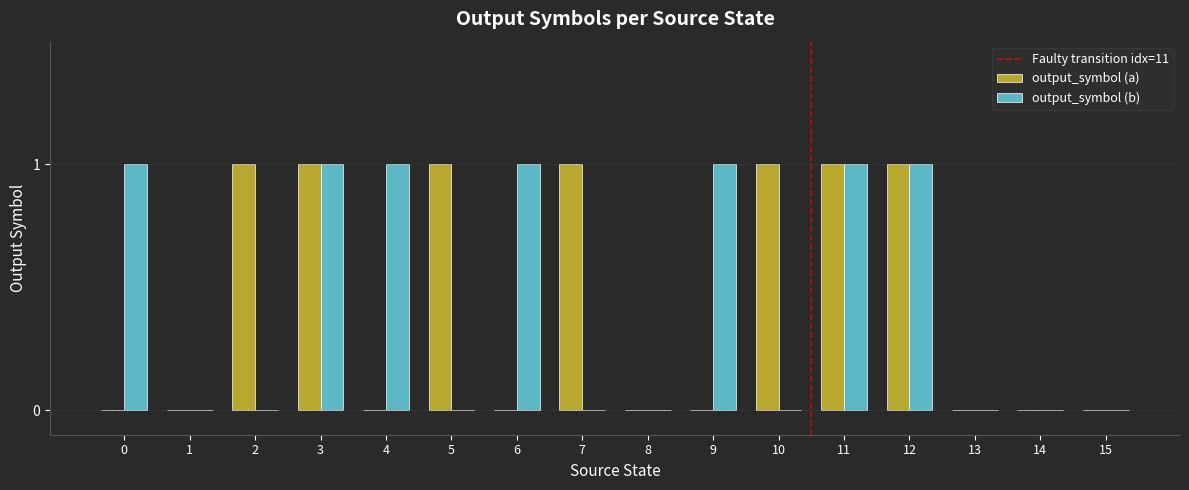

The value of output_symbol (b) at 2 is 0. True or false?

True